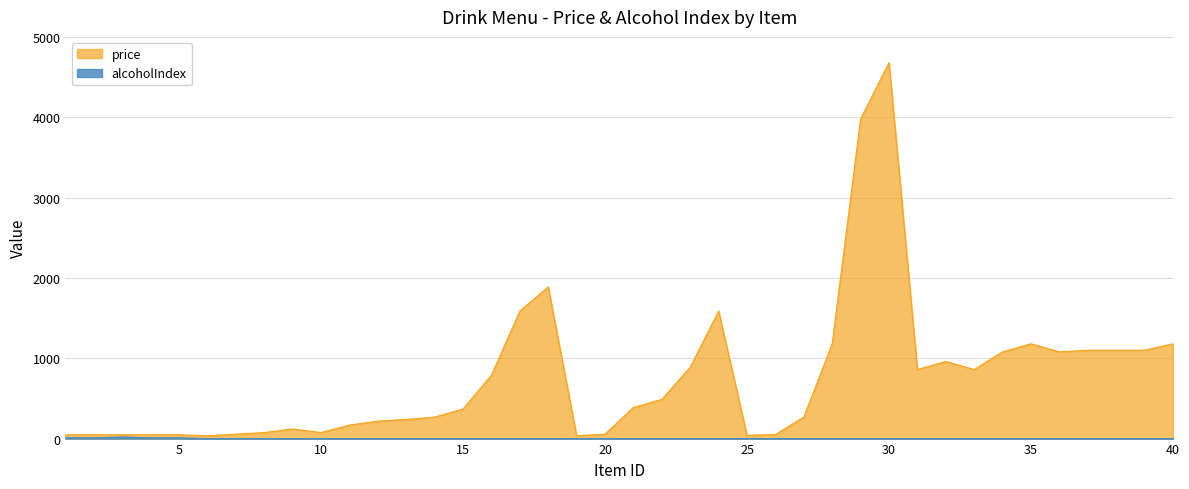

Is the value of alcoholIndex at 21 greater than the value of price at 39?

No